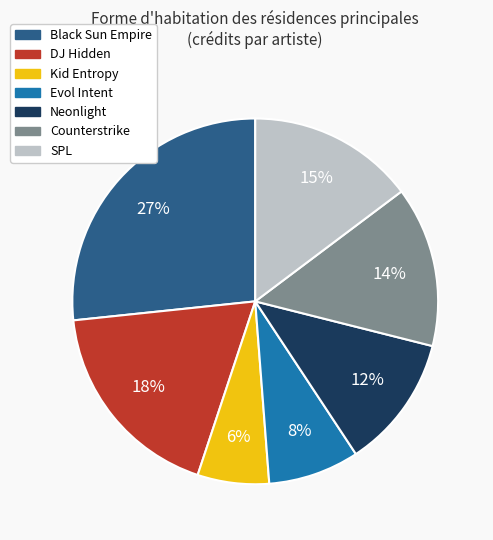

Is there a majority slice in this chart?

No